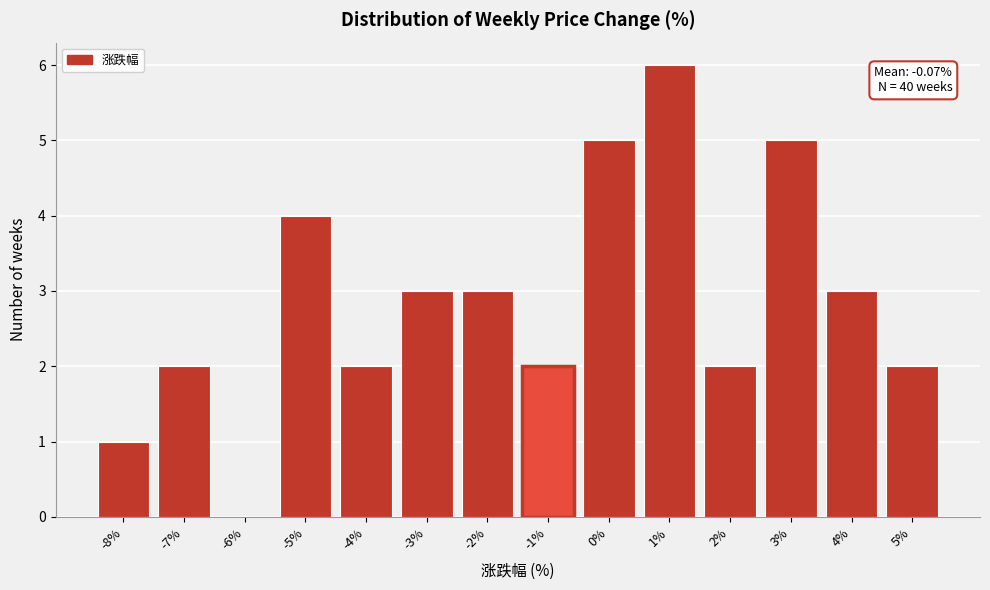

Reading left to right, transcribe all the data shown in this chart.

-8%=1	-7%=2	-6%=0	-5%=4	-4%=2	-3%=3	-2%=3	-1%=2	0%=5	1%=6	2%=2	3%=5	4%=3	5%=2